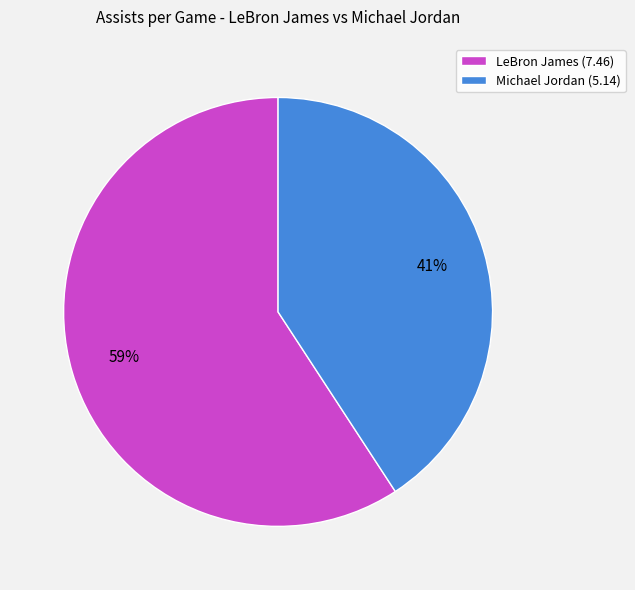

What percentage is the LeBron James slice, to the nearest percent?

59%